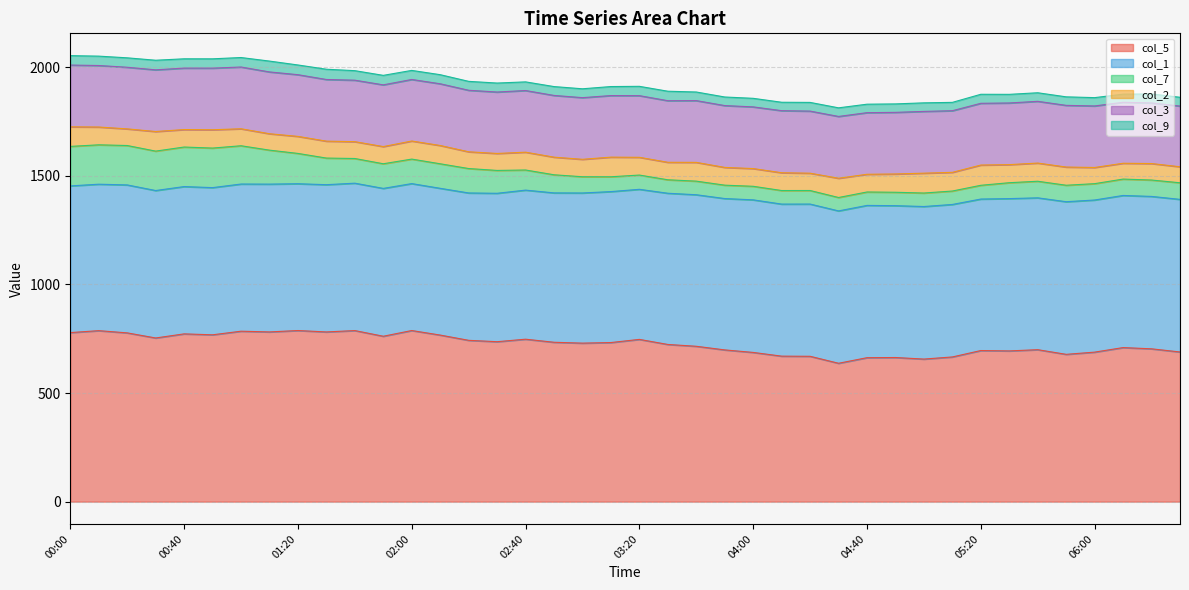

What is the sum of all col_2 values?

3272.5